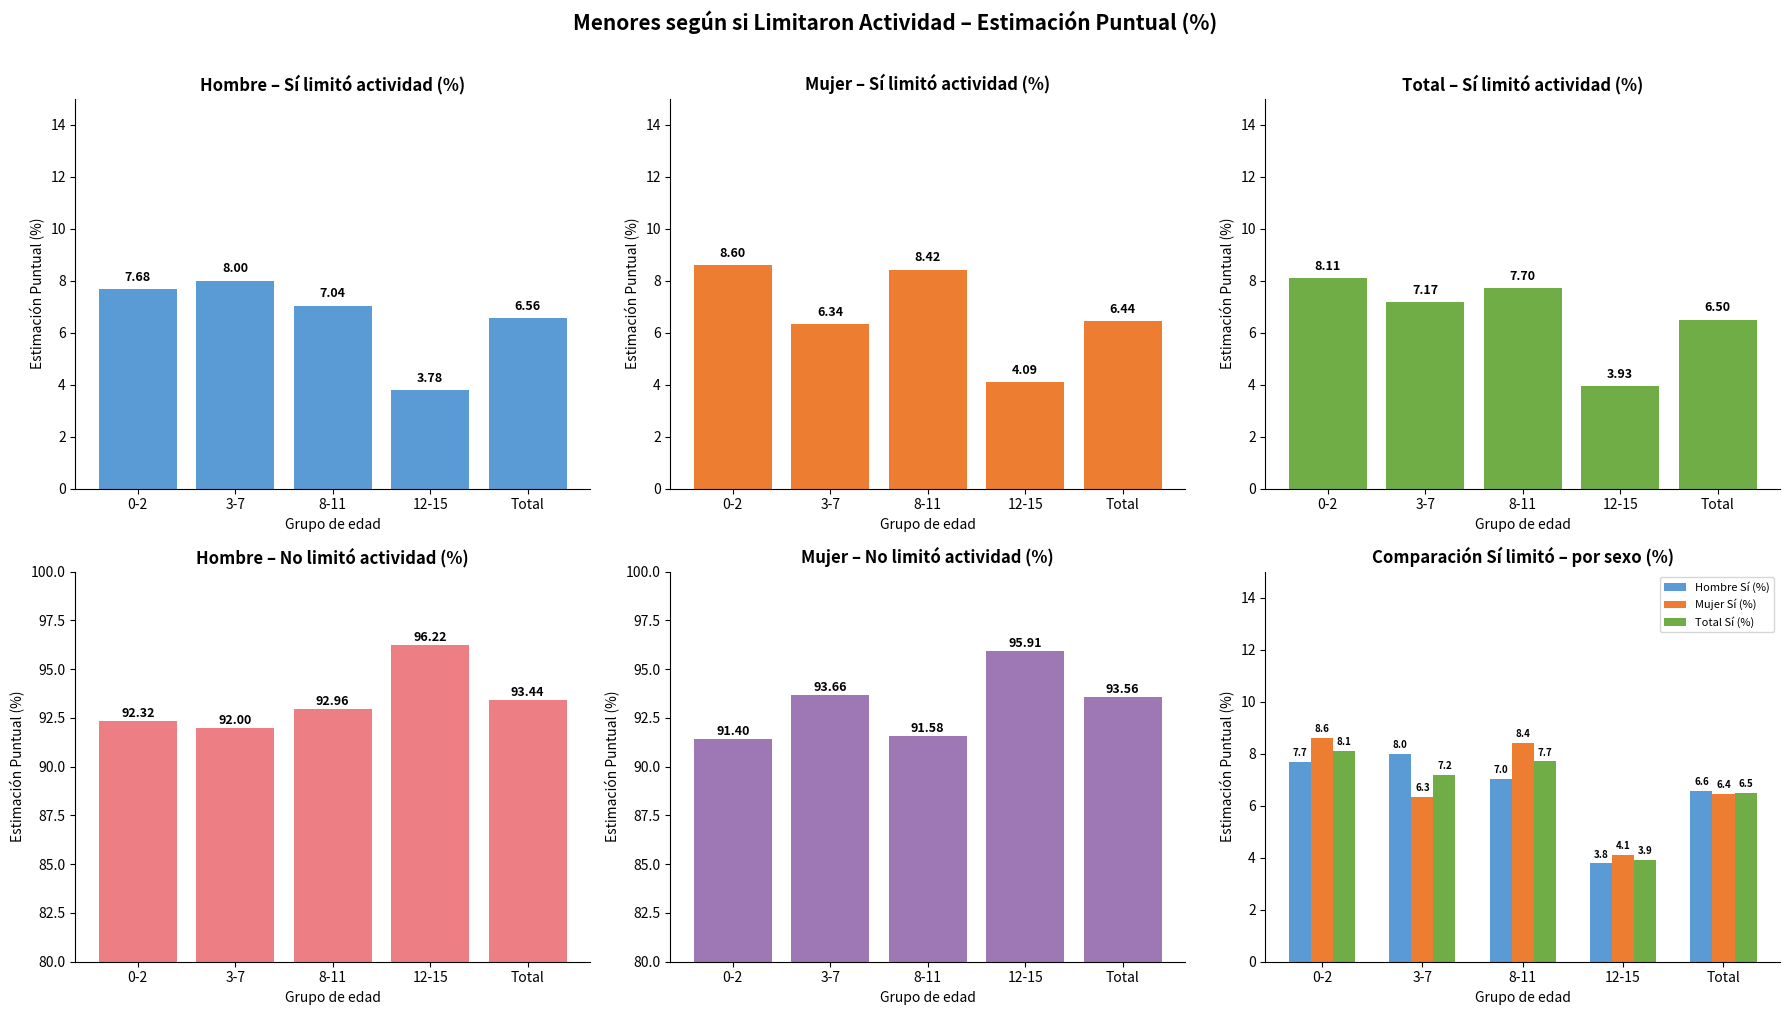

Reading left to right, transcribe all the data shown in this chart.

Hombre Sí (%): 7.7	8.0	7.0	3.8	6.6
Mujer Sí (%): 8.6	6.3	8.4	4.1	6.4
Total Sí (%): 8.1	7.2	7.7	3.9	6.5
Hombre No (%): 92.3	92.0	93.0	96.2	93.4
Mujer No (%): 91.4	93.7	91.6	95.9	93.6